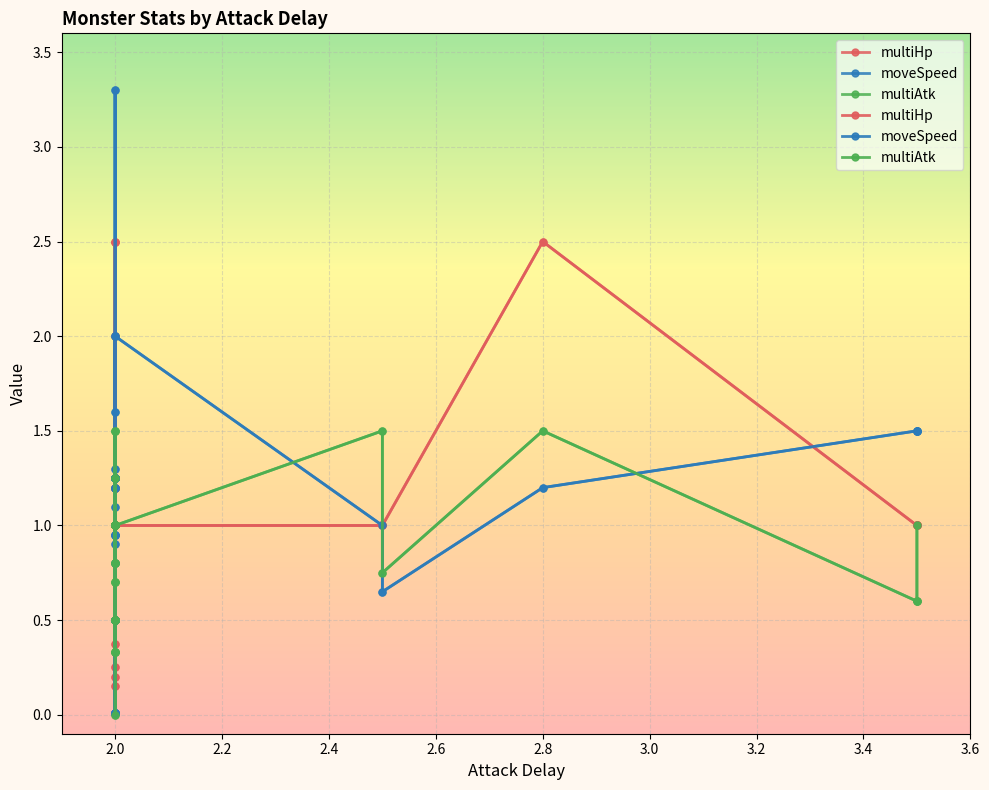

What are all the series names shown in the legend?

multiHp, moveSpeed, multiAtk